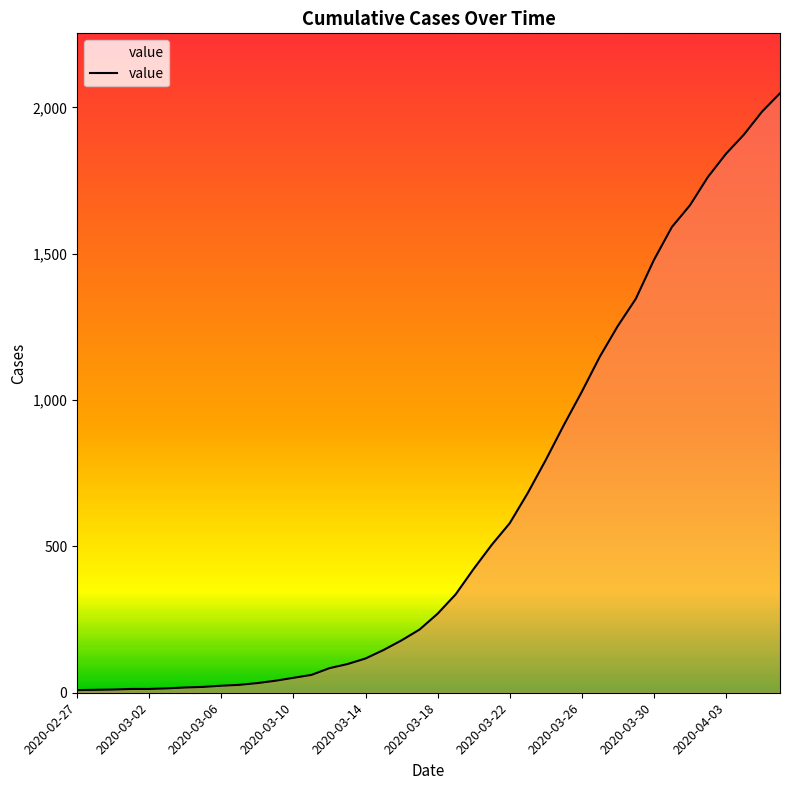

What is the greatest value displayed?

2048